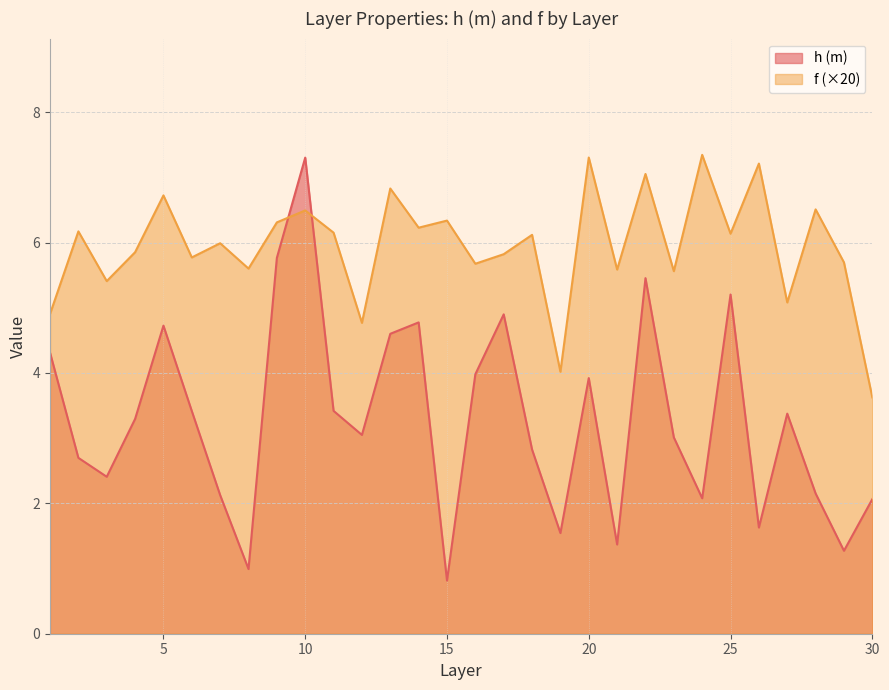

Rank the series by their average value, from lowest to highest.

h (m), f